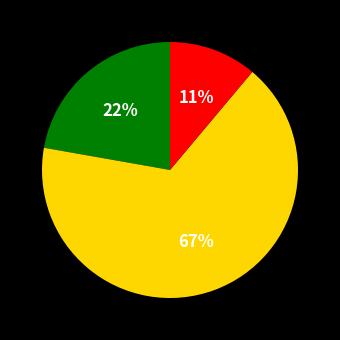

Does any single category account for the majority?

Yes